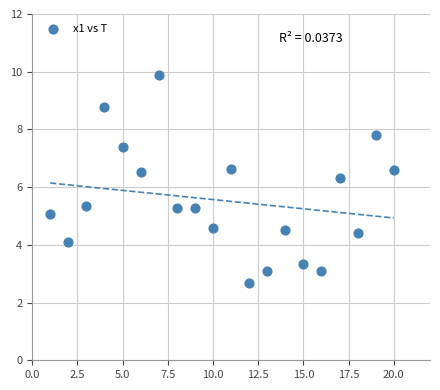

What is the range of Y values (max minus min)?

7.2